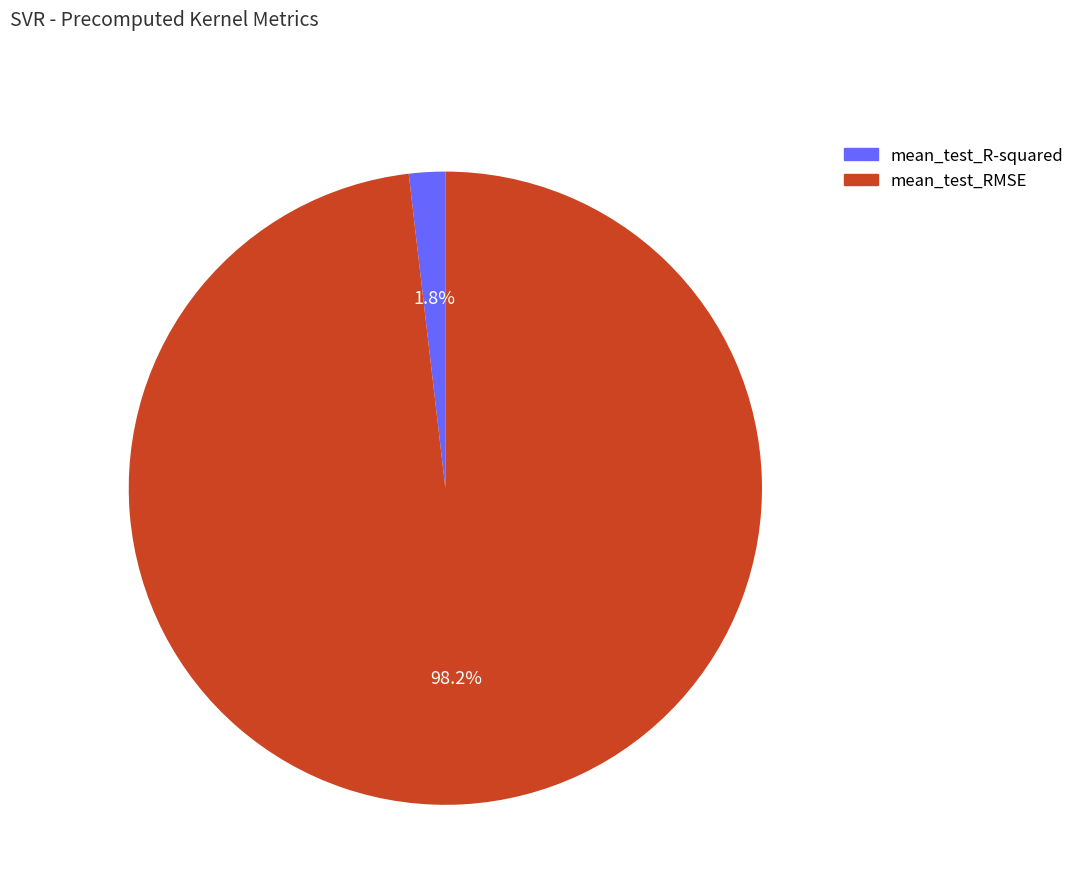

Which has a higher value, mean_test_RMSE or mean_test_R-squared?

mean_test_RMSE